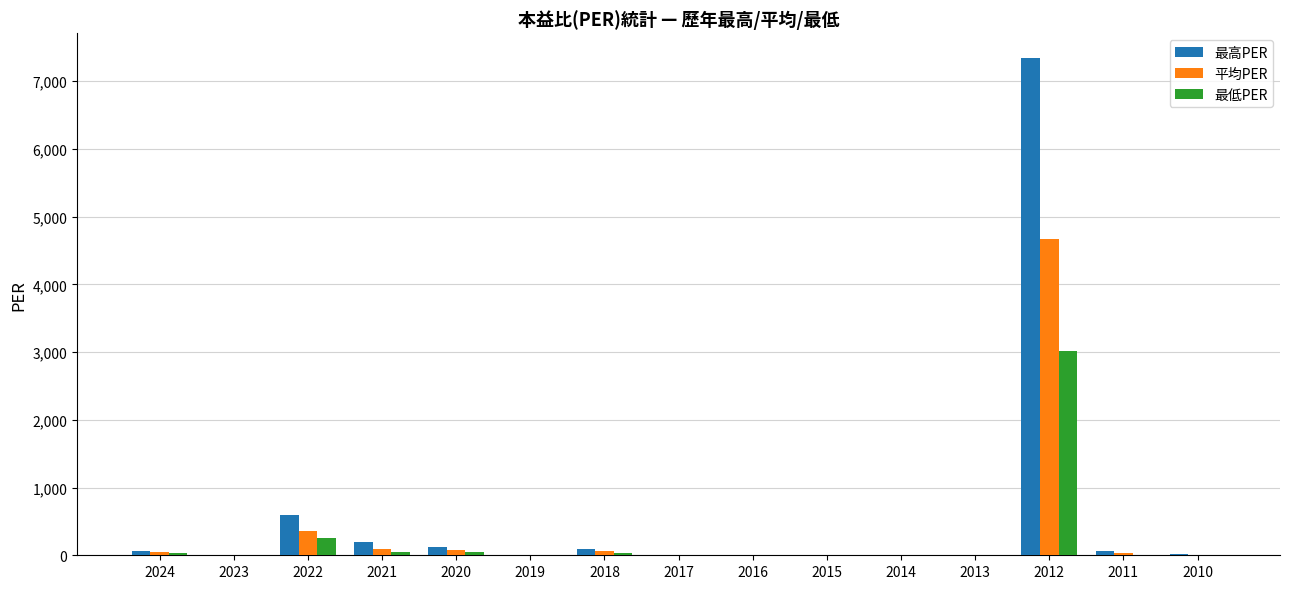

Where is 最低PER nearest to the value 1507?

2022